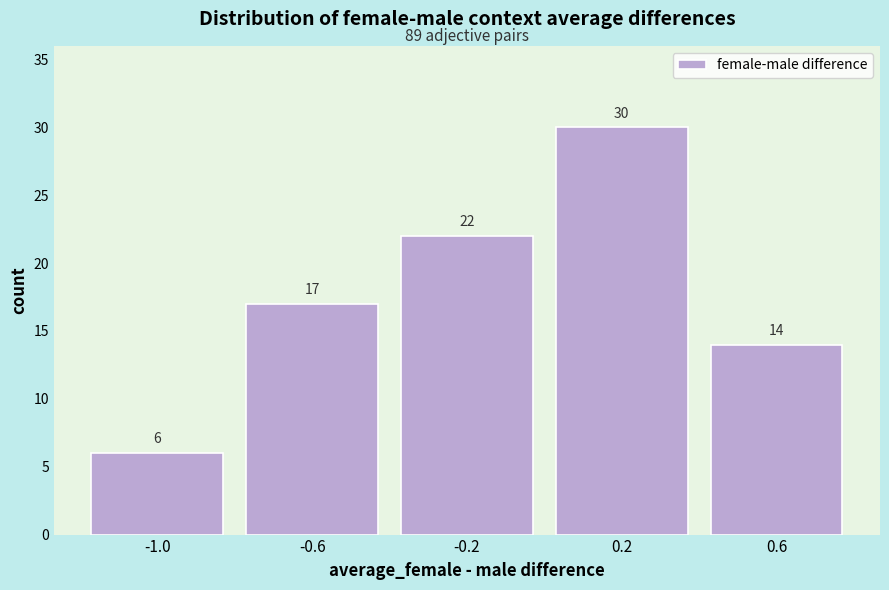

Reading left to right, transcribe all the data shown in this chart.

6	17	22	30	14